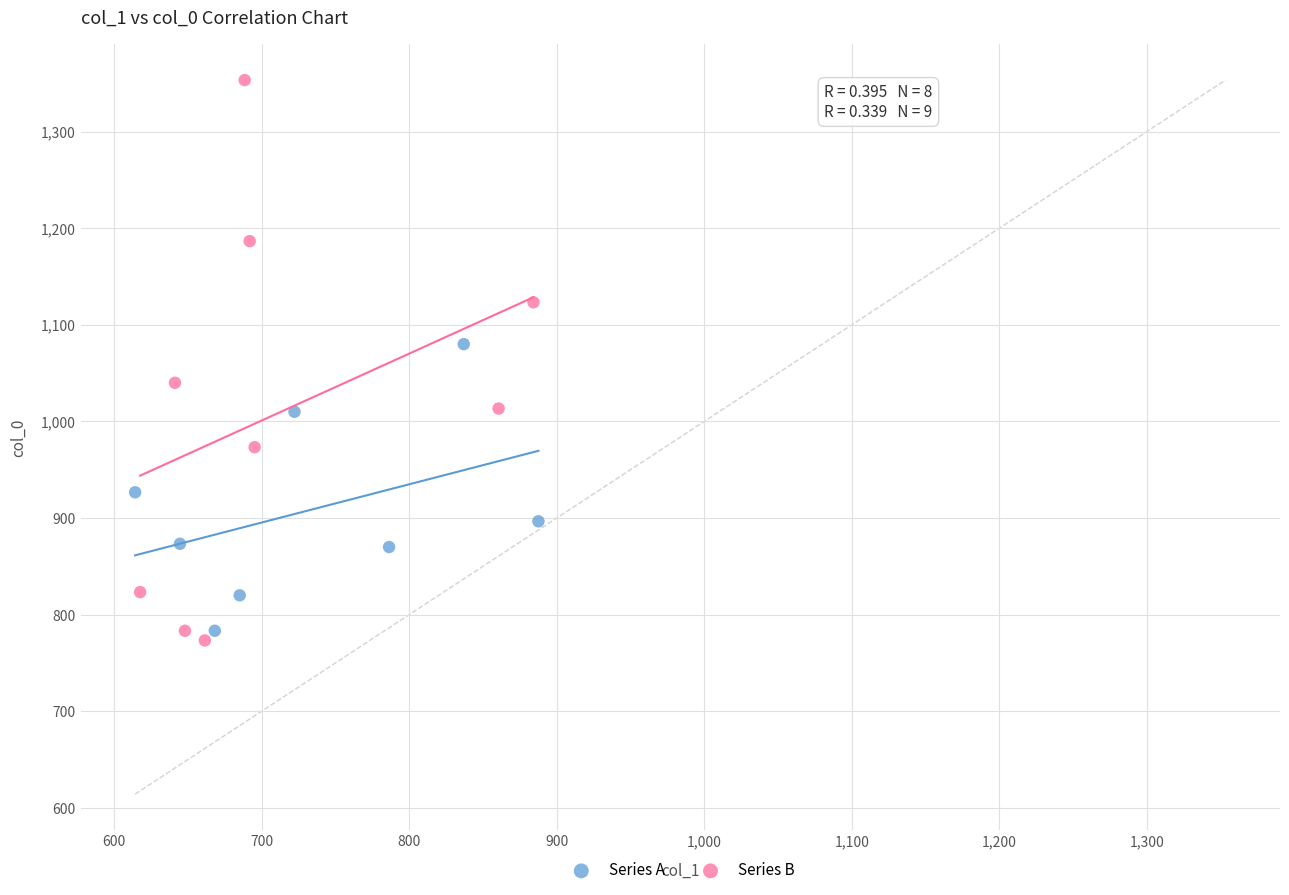

Which series reaches the maximum Y coordinate?

Series B